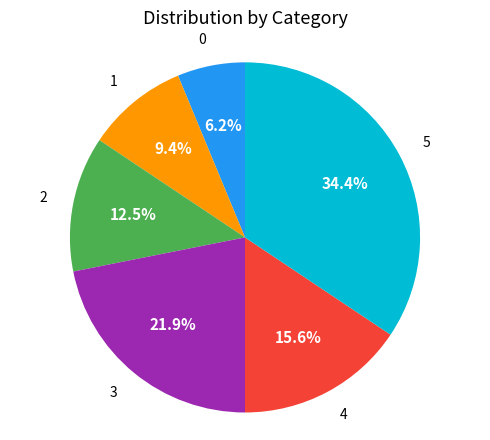

How many segments does this pie chart have?

6